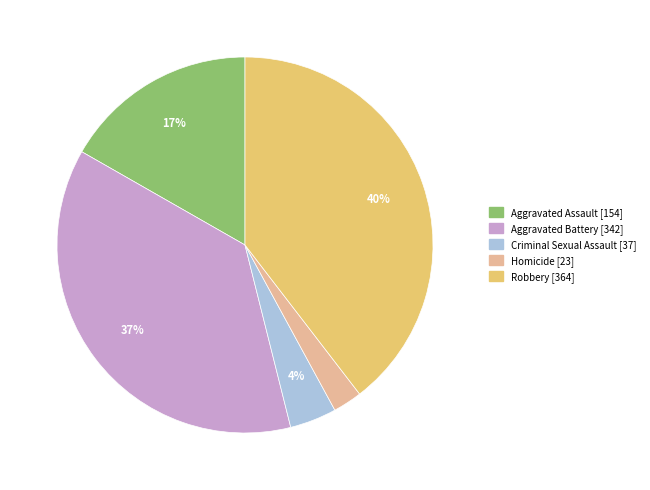

To the nearest percent, what is the combined percentage of Criminal Sexual Assault and Aggravated Battery?

41%